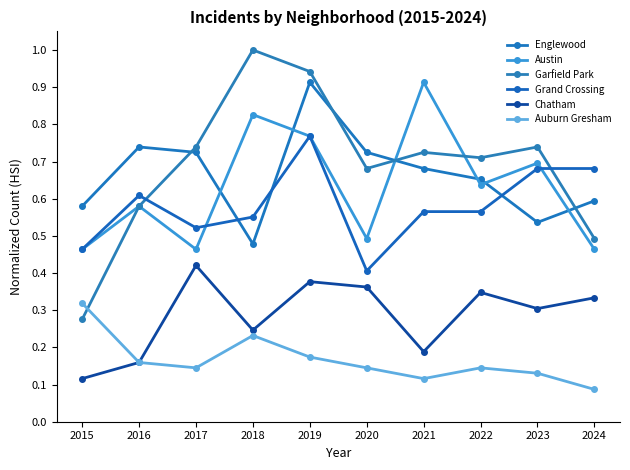

Where is the first local maximum for Auburn Gresham?

2018